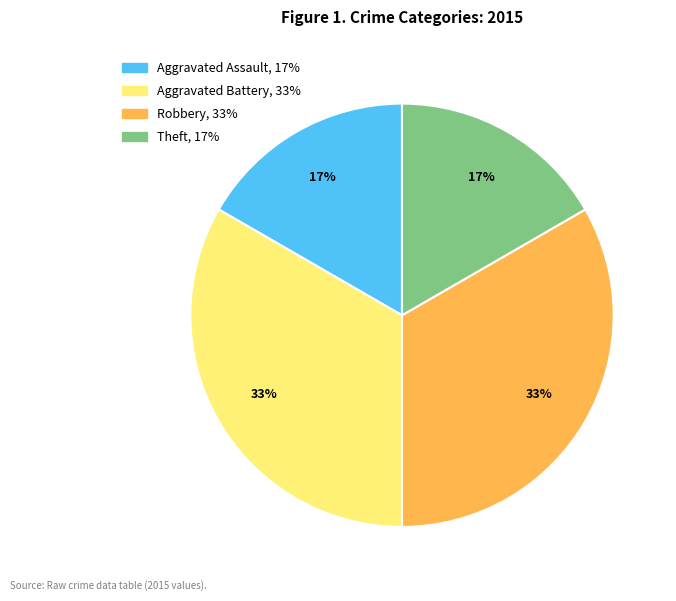

True or false: Aggravated Assault accounts for 2% of the total.

False